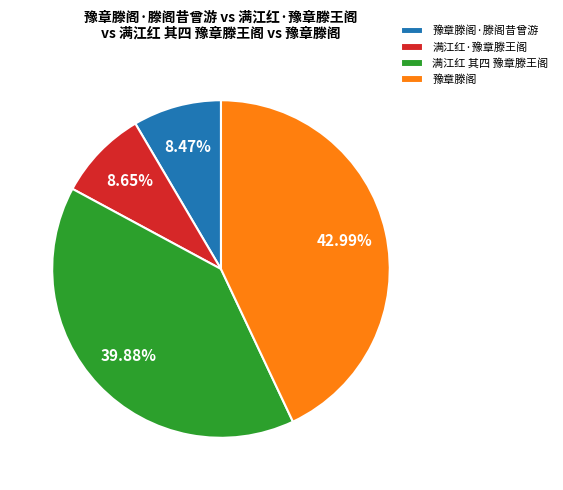

Which has a higher value, 满江红 其四 豫章滕王阁 or 豫章滕阁?

豫章滕阁